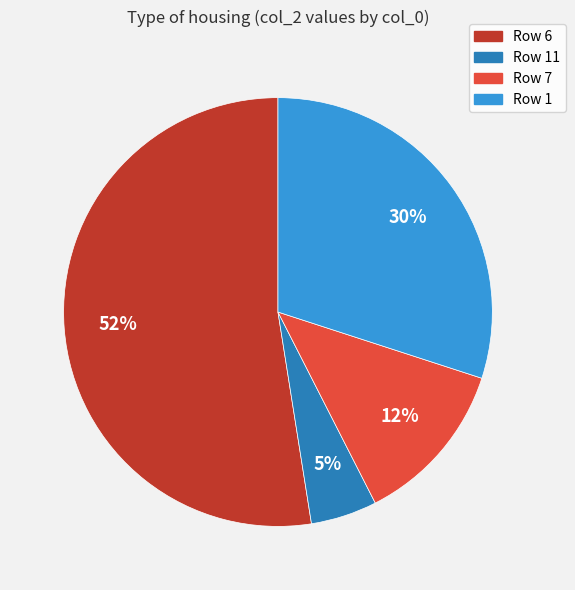

Which slice represents more than half of the pie?

Row 6